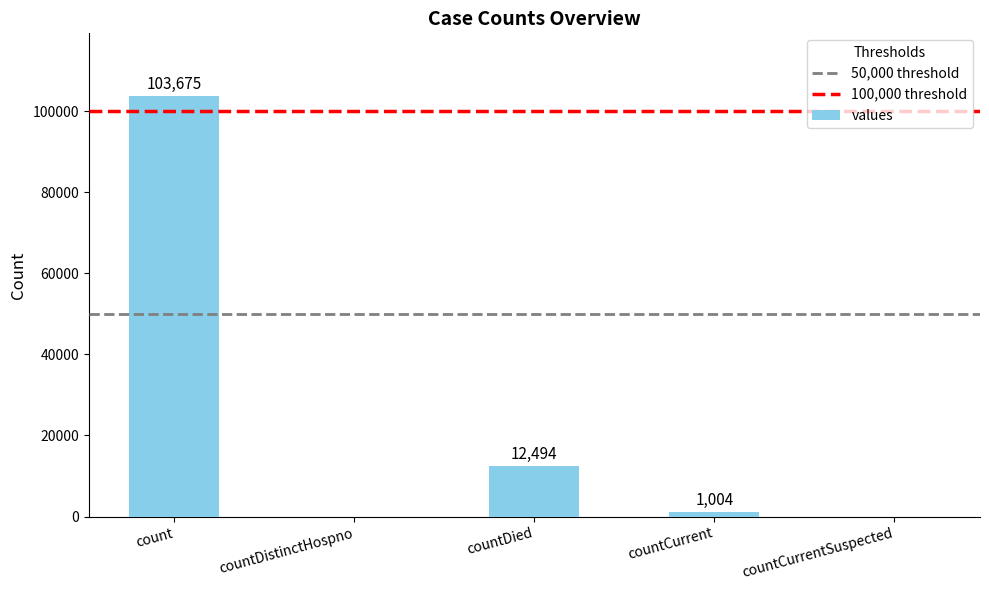

What is the greatest value displayed?

103675